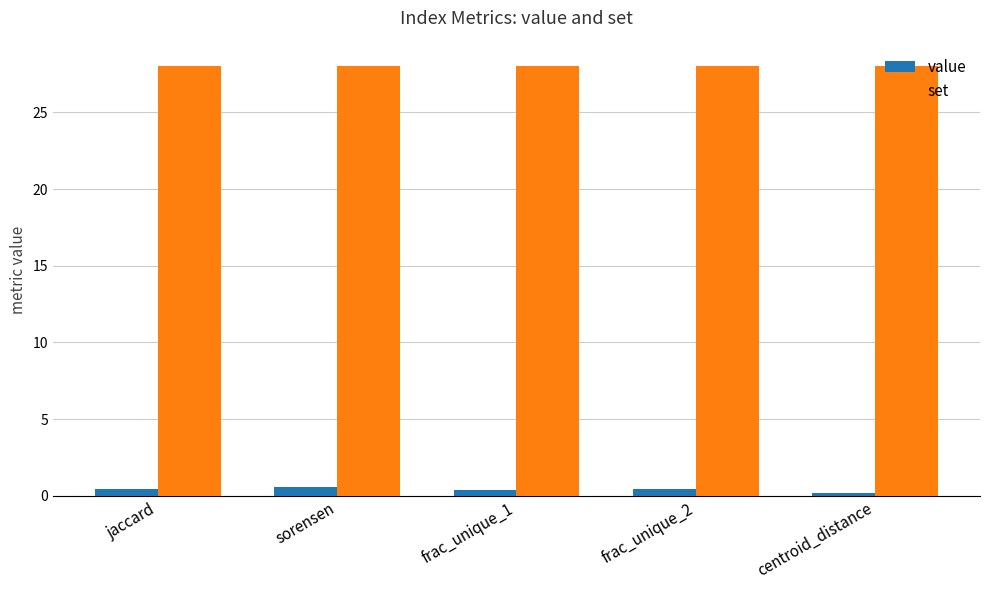

What is the total value across all series at jaccard?

28.4